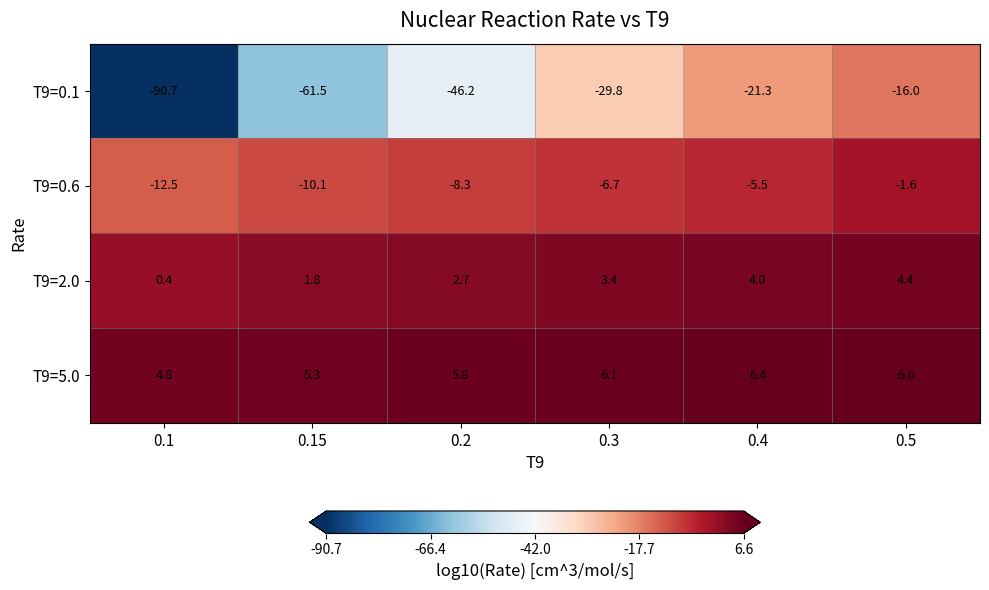

Reading right to left, list all the values displayed in this chart.

T9=0.1: -16.0	-21.3	-29.8	-46.2	-61.5	-90.7
T9=0.6: -1.6	-5.5	-6.7	-8.3	-10.1	-12.5
T9=2.0: 4.4	4.0	3.4	2.7	1.8	0.4
T9=5.0: 6.6	6.4	6.1	5.8	5.3	4.8